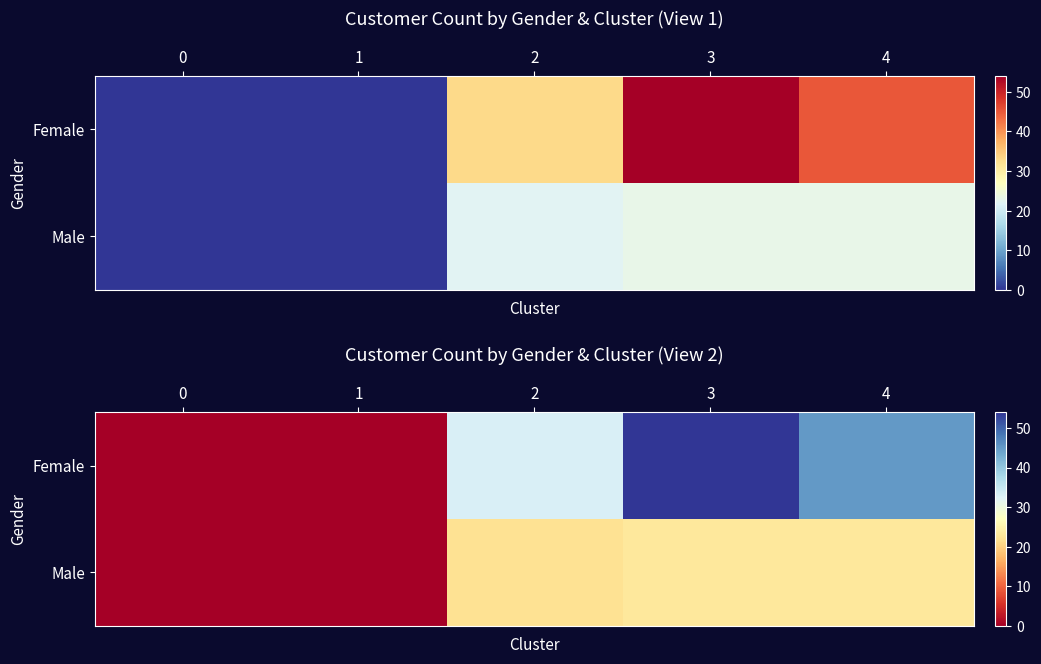

List the labels in order of Female value, largest first.

3, 4, 2, 0, 1